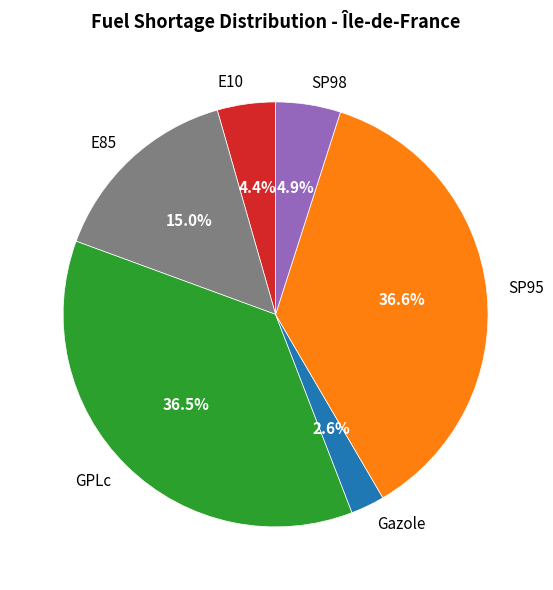

Which slice is the smallest?

Gazole